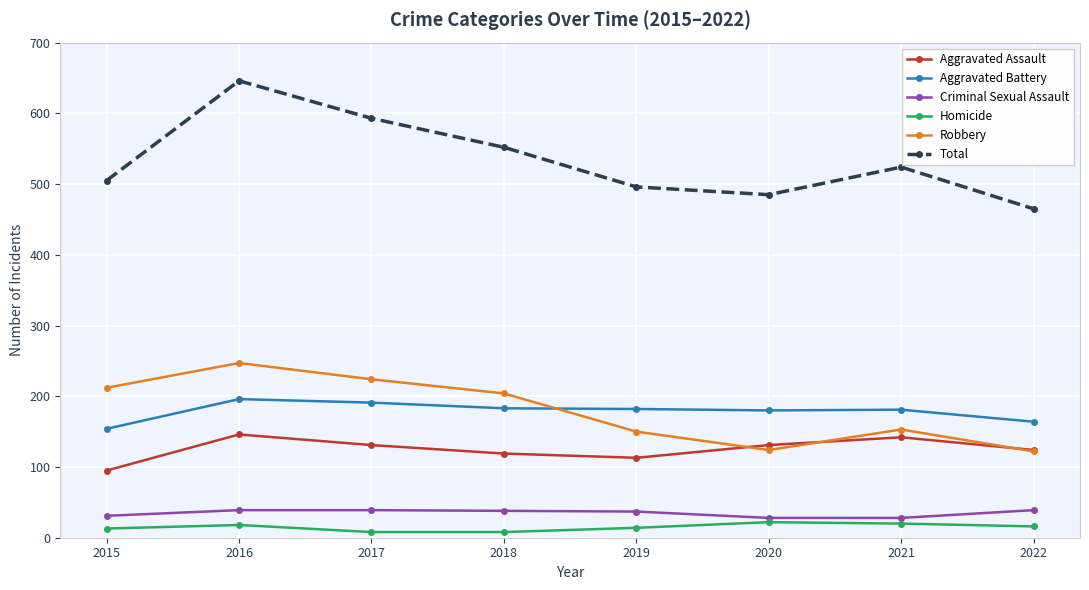

At 2021, list the series in order from smallest to largest.

Homicide, Criminal Sexual Assault, Aggravated Assault, Robbery, Aggravated Battery, Total